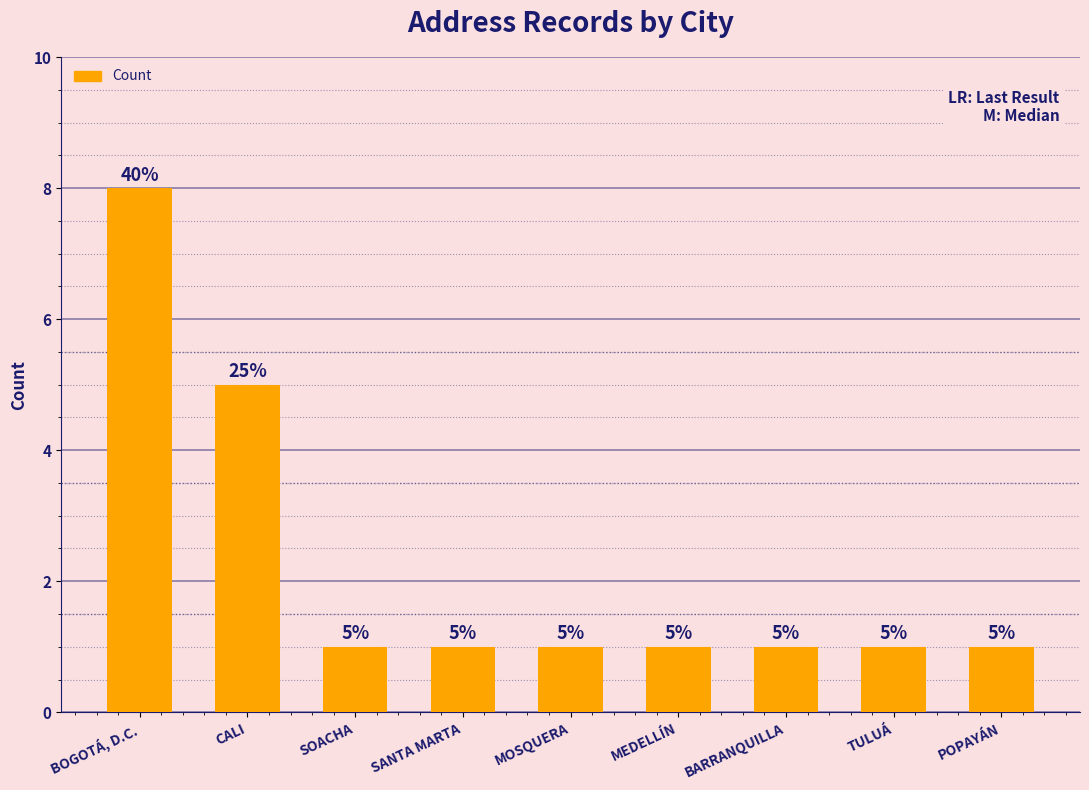

Count the values in the range 1 to 2.

7